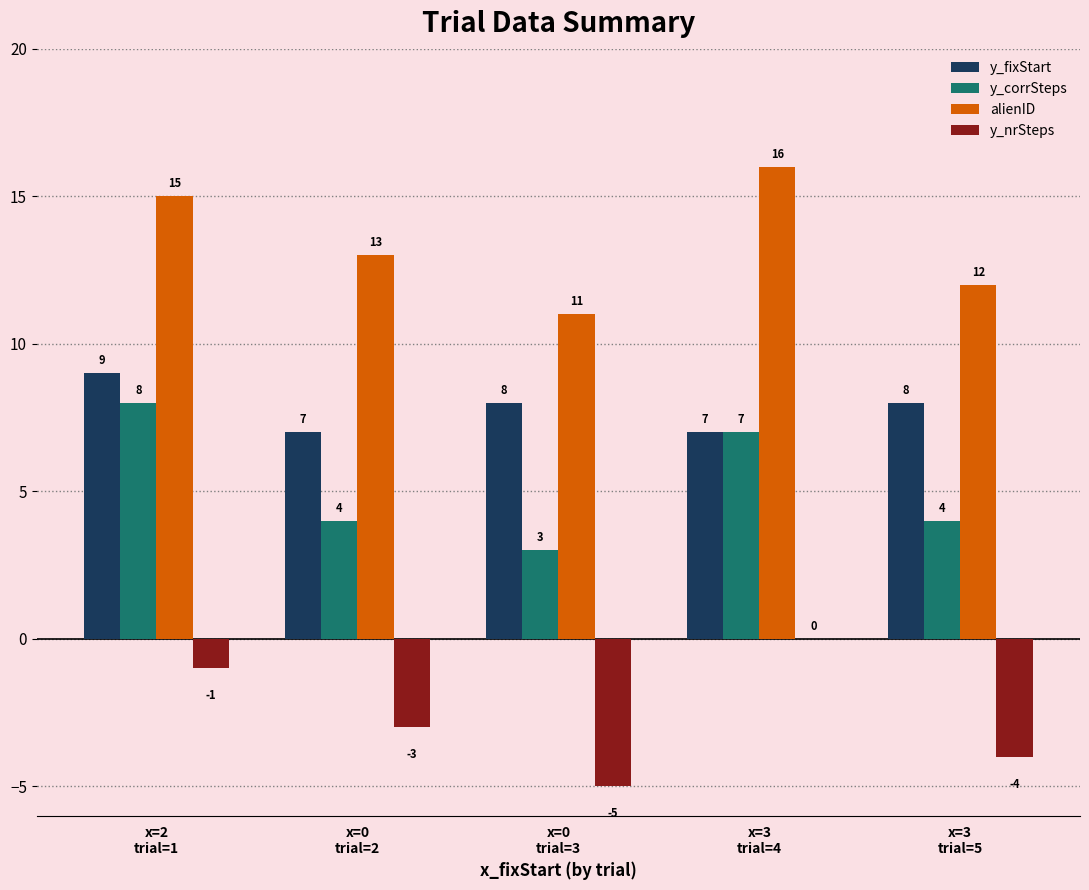

At which label does y_corrSteps reach its peak?

x=2
trial=1